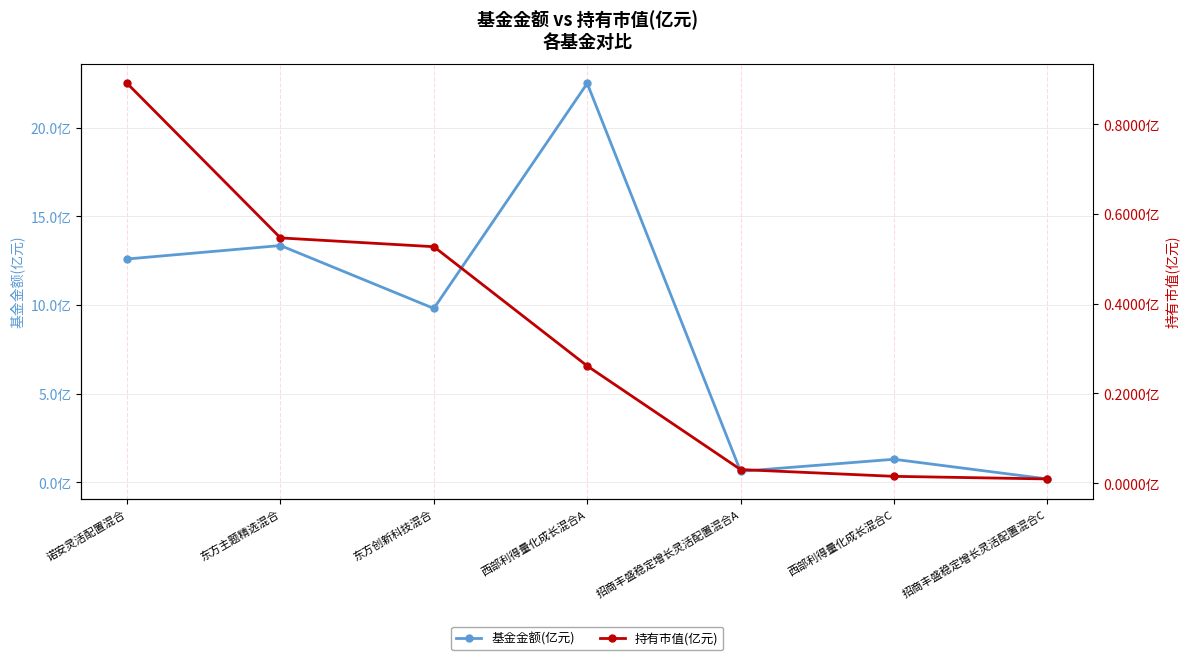

Reading left to right, transcribe all the data shown in this chart.

基金金额(亿元): 12.6	13.4	9.8	22.5	0.6	1.3	0.2
持有市值(亿元): 0.9	0.5	0.5	0.3	0.0	0.0	0.0